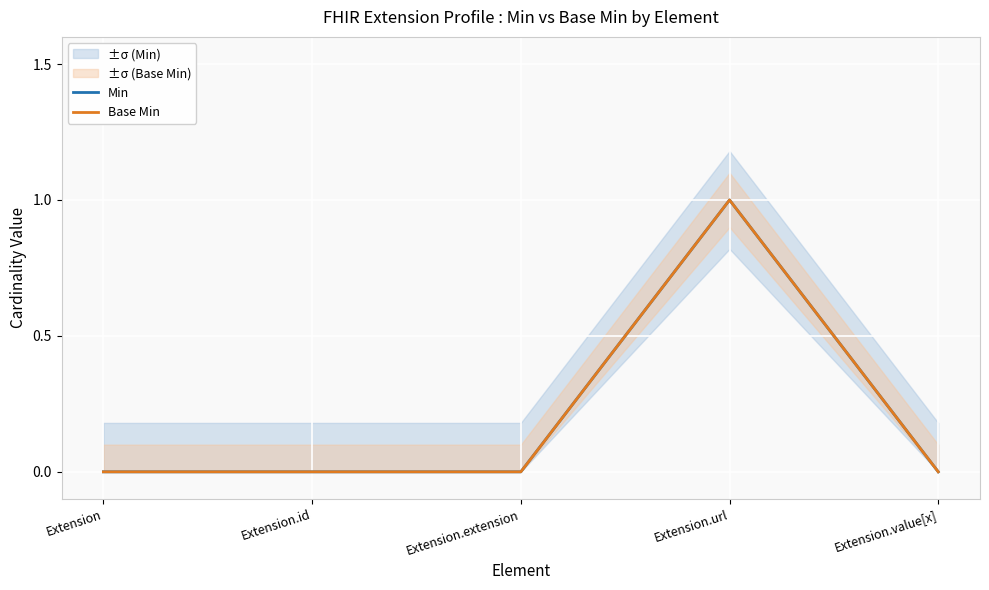

Which series has the largest range (max minus min)?

Min